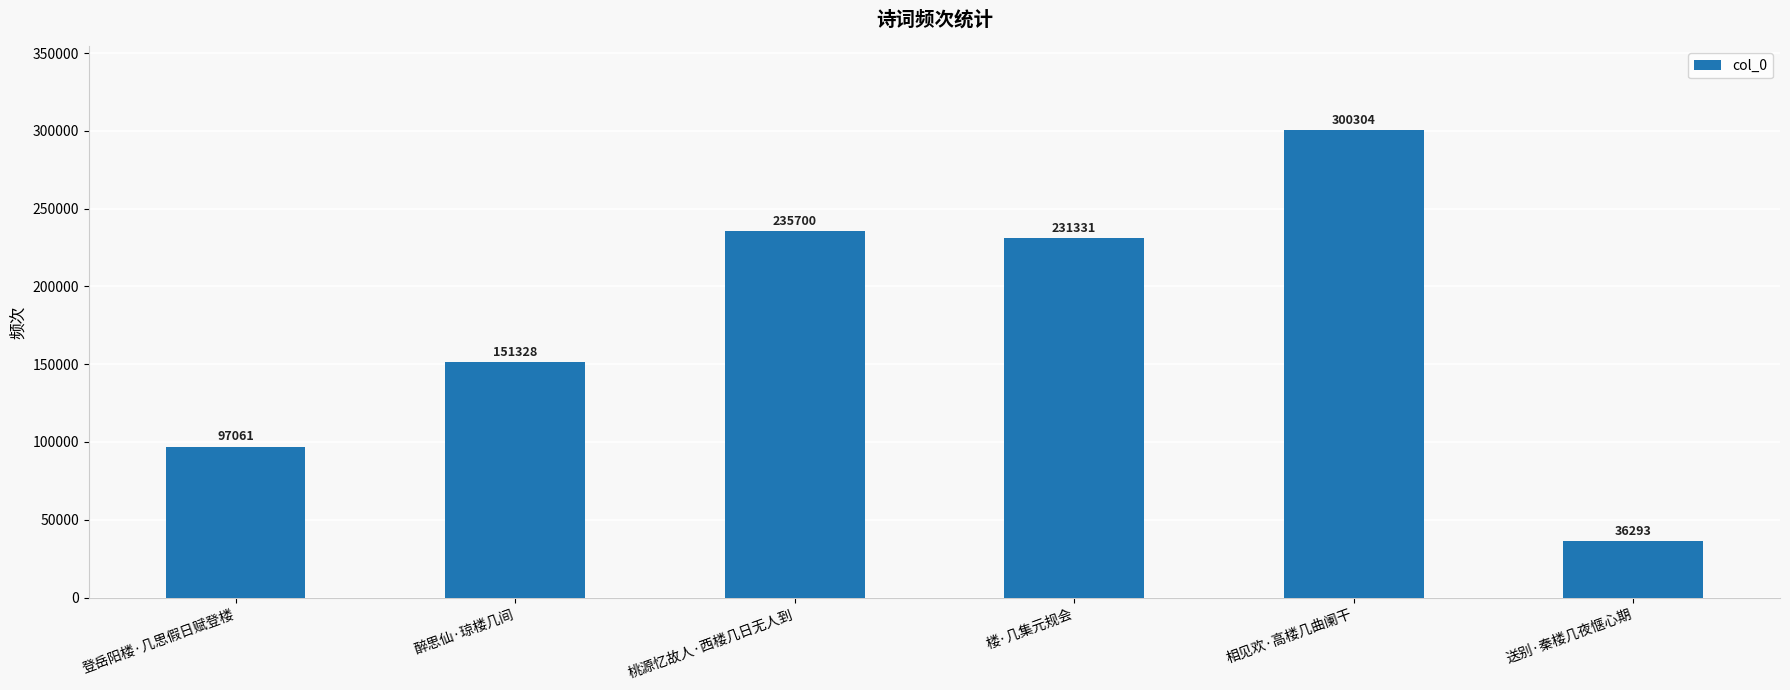

What is the ratio of the value at 送别·秦楼几夜惬心期 to the value at 楼·几集元规会?

0.2